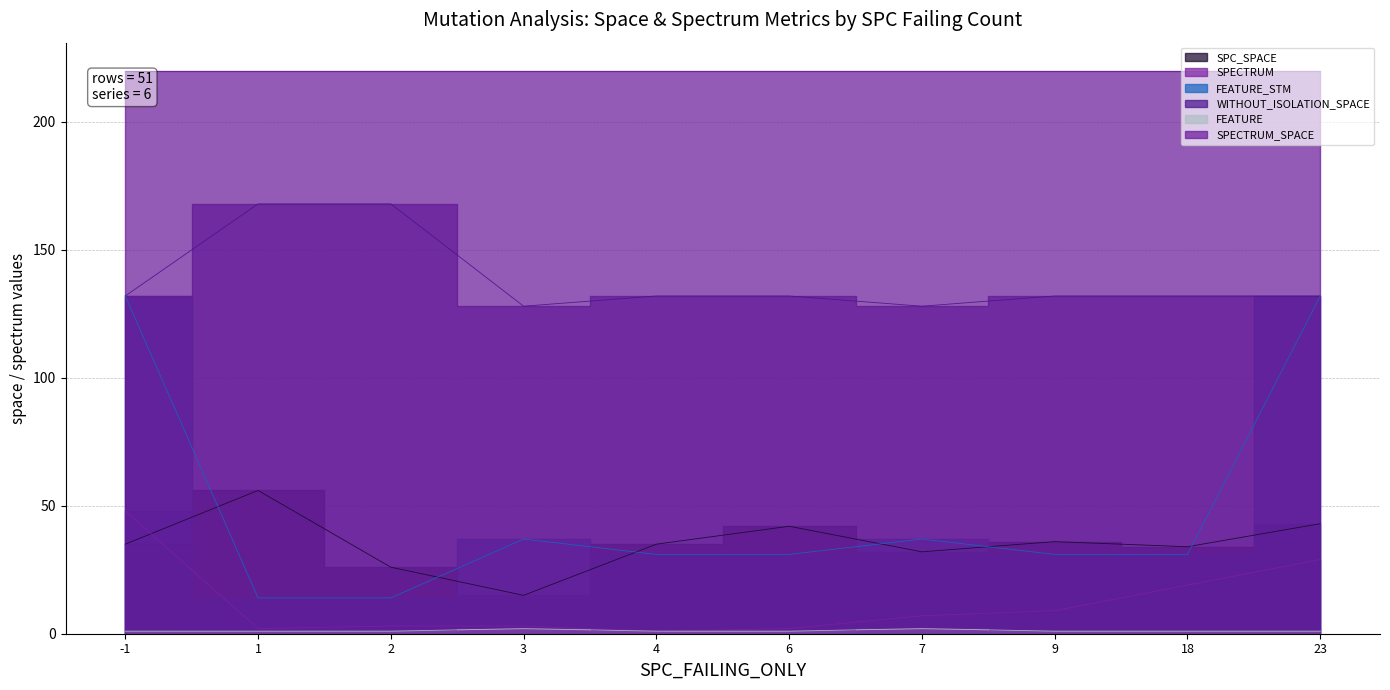

Does the chart have visible grid lines?

Yes